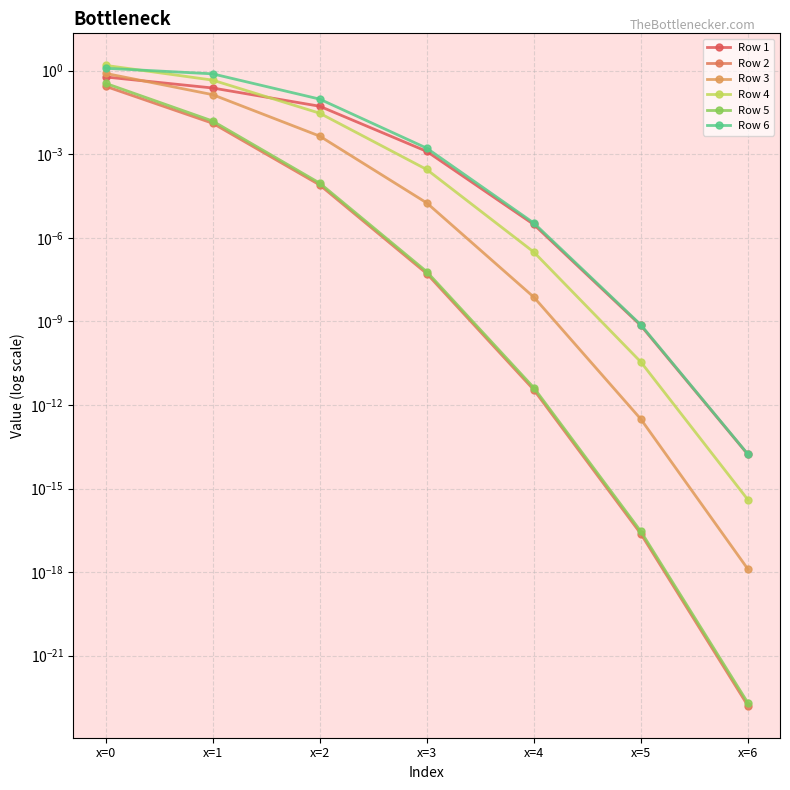

What is the greatest value displayed?

1.6